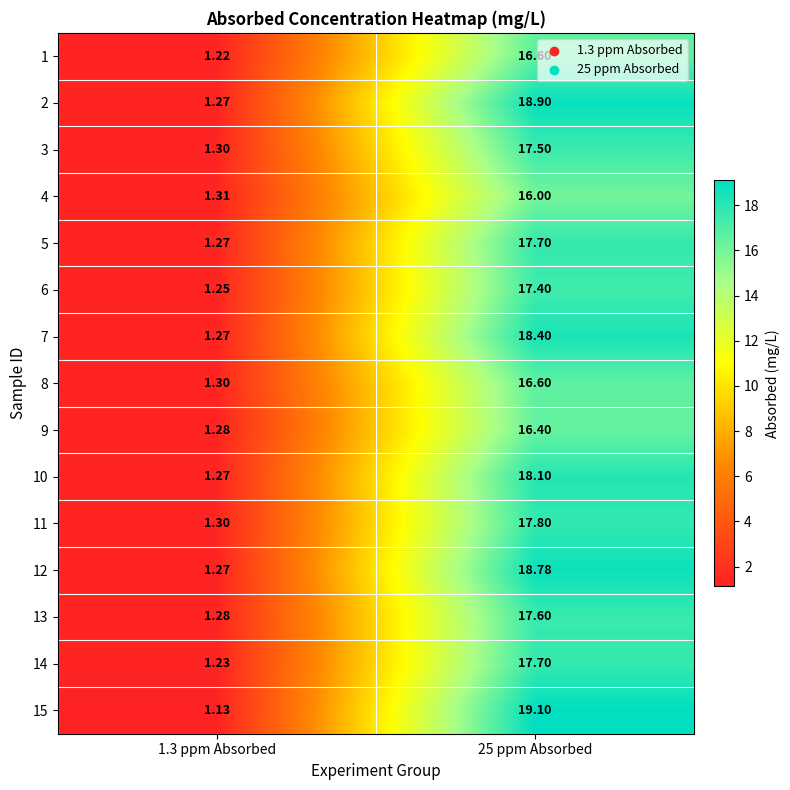

Is the value of 4 at 25 ppm Absorbed greater than the value of 3 at 25 ppm Absorbed?

No